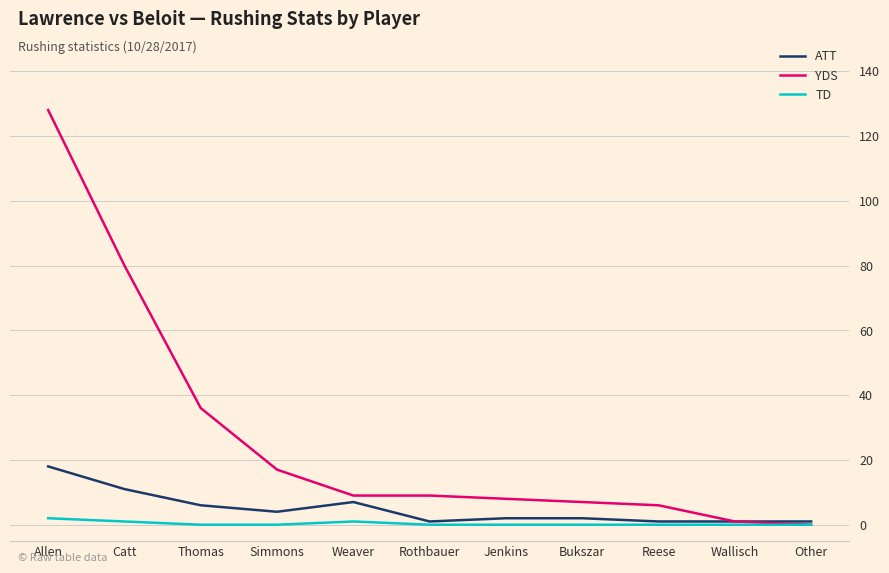

True or false: TD has a value of 0 at Simmons.

True